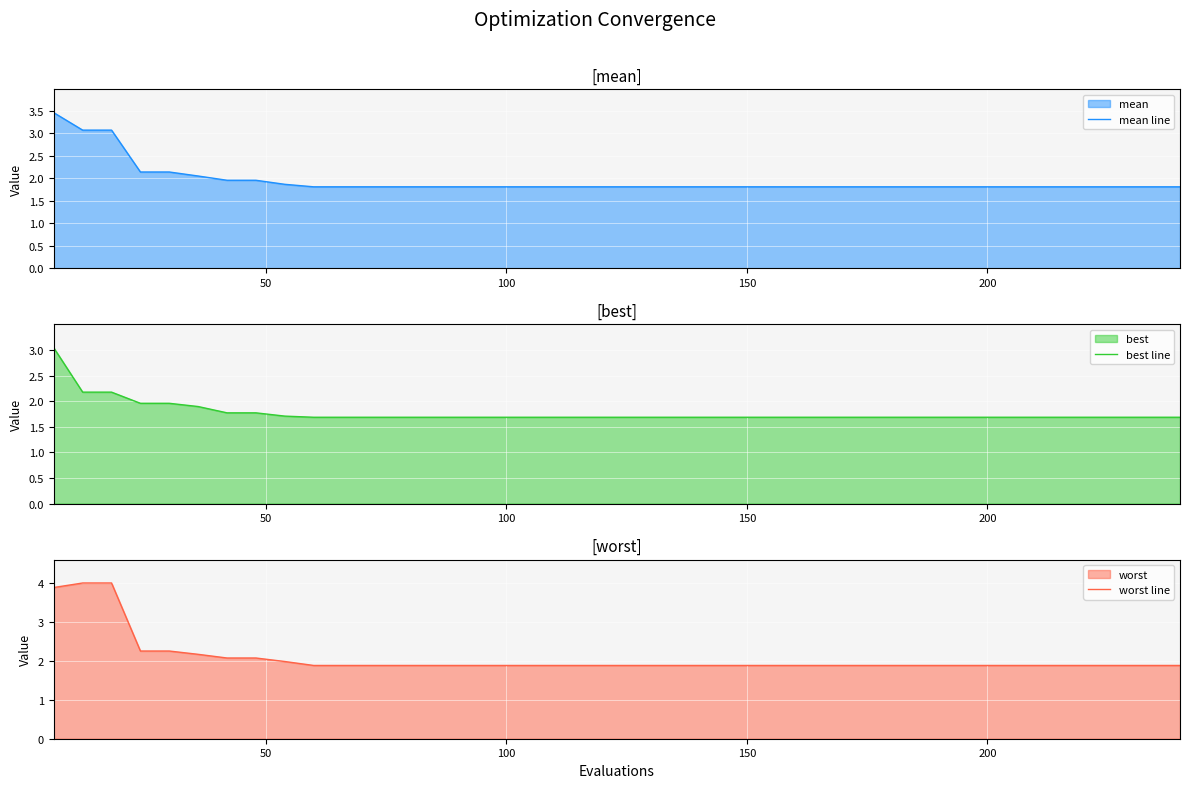

What is the maximum value for worst line?

4.0